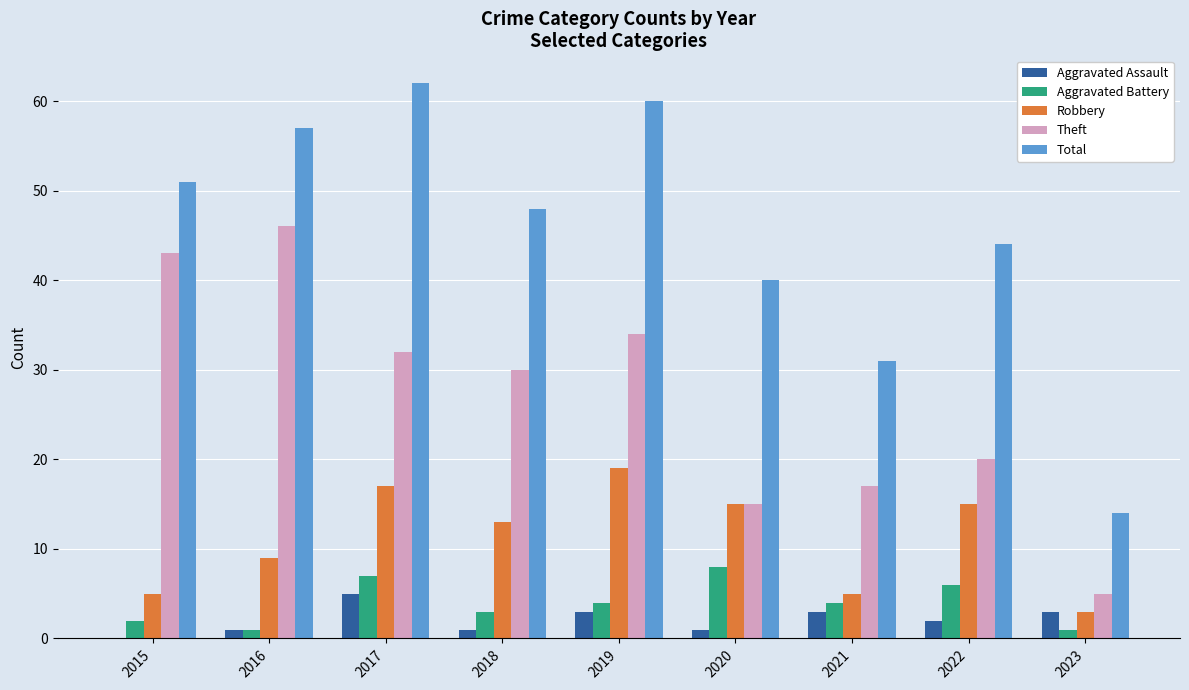

Count the number of categories in the chart.

9